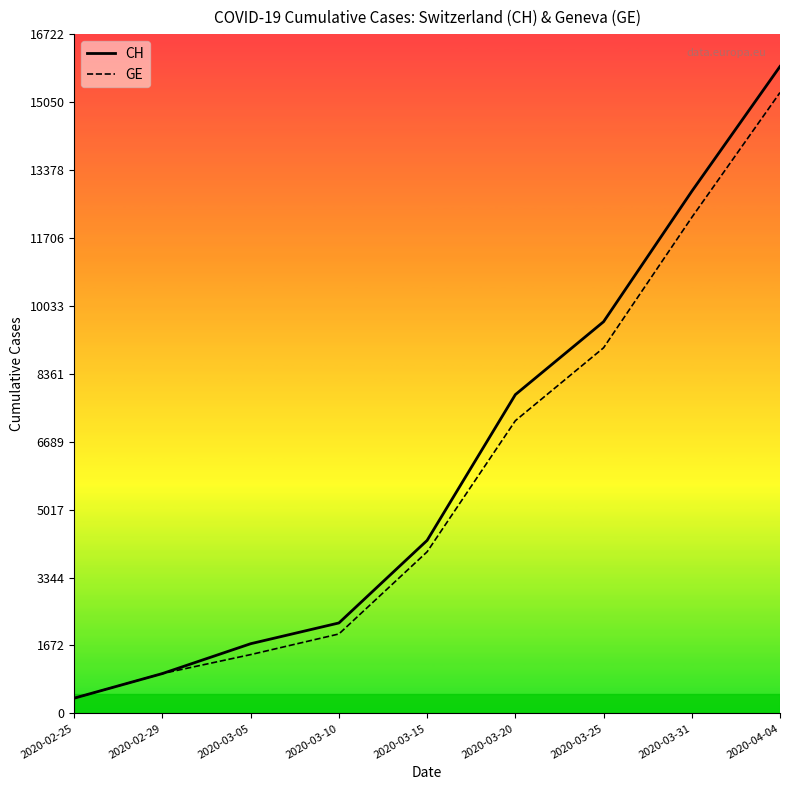

What value does the GE series have at 2020-04-04?

15284